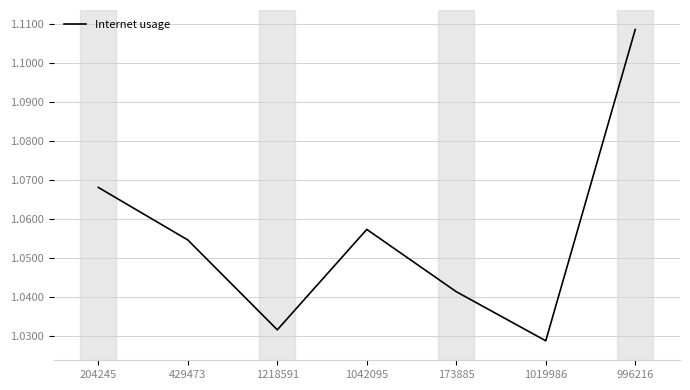

What is the sum of the values at 1019986 and 1042095?

2.1